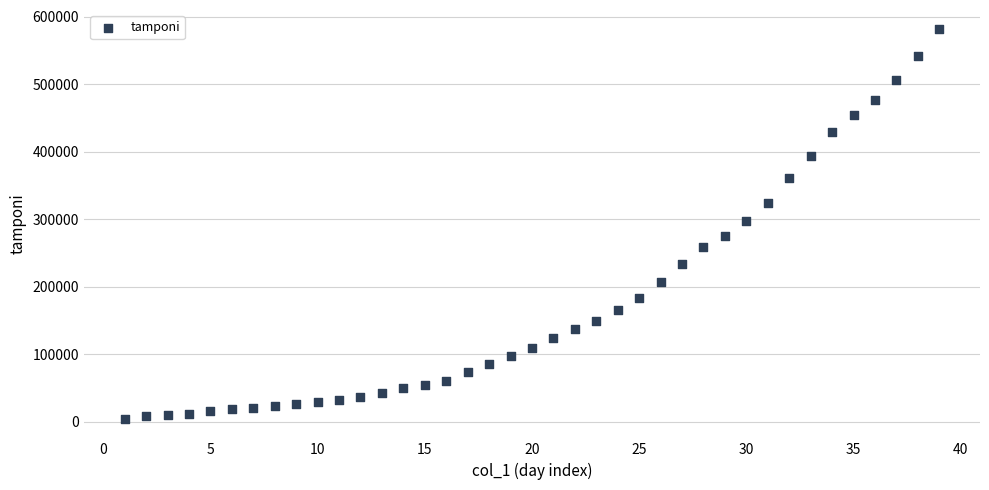

What is the range of X values (max minus min)?

38